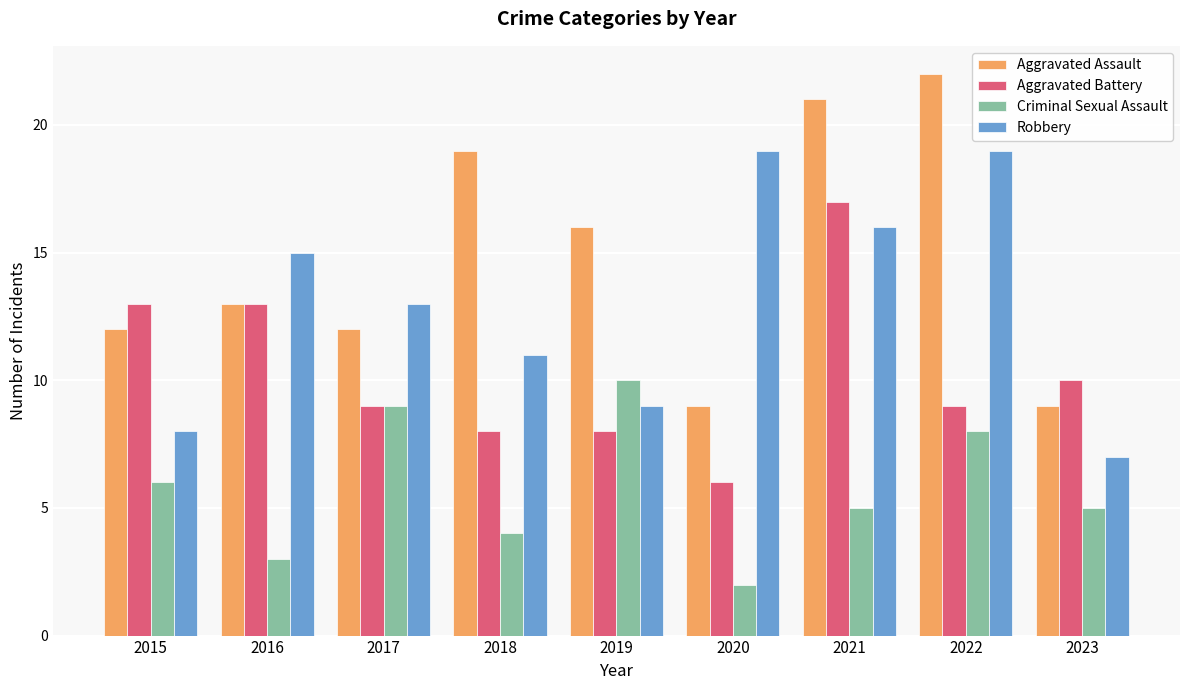

List the series in order of their peak value, lowest first.

Criminal Sexual Assault, Aggravated Battery, Robbery, Aggravated Assault